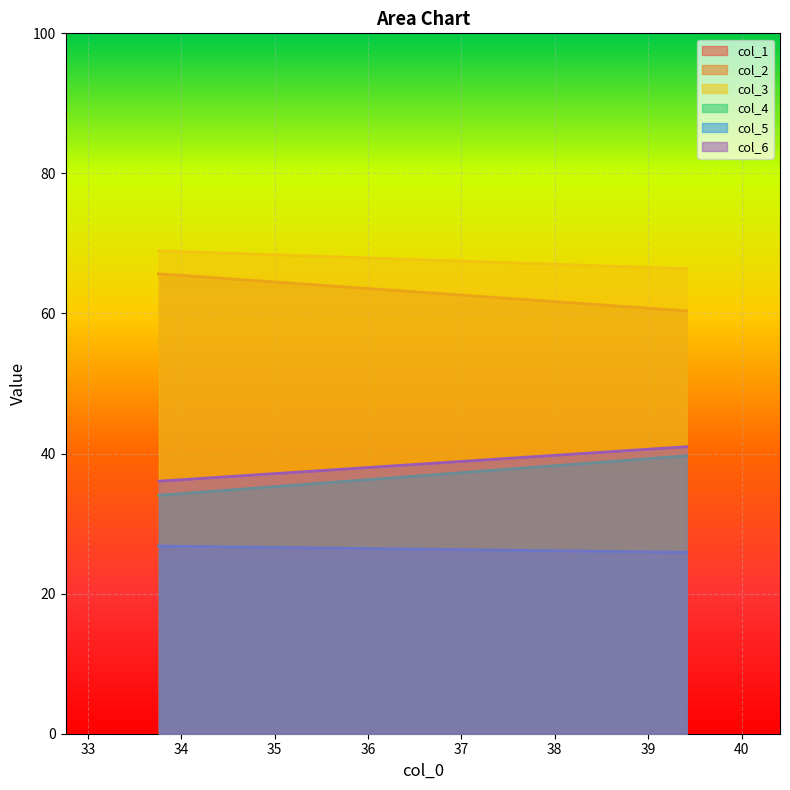

What is the difference between the maximum and minimum values in the col_1 series?

0.5